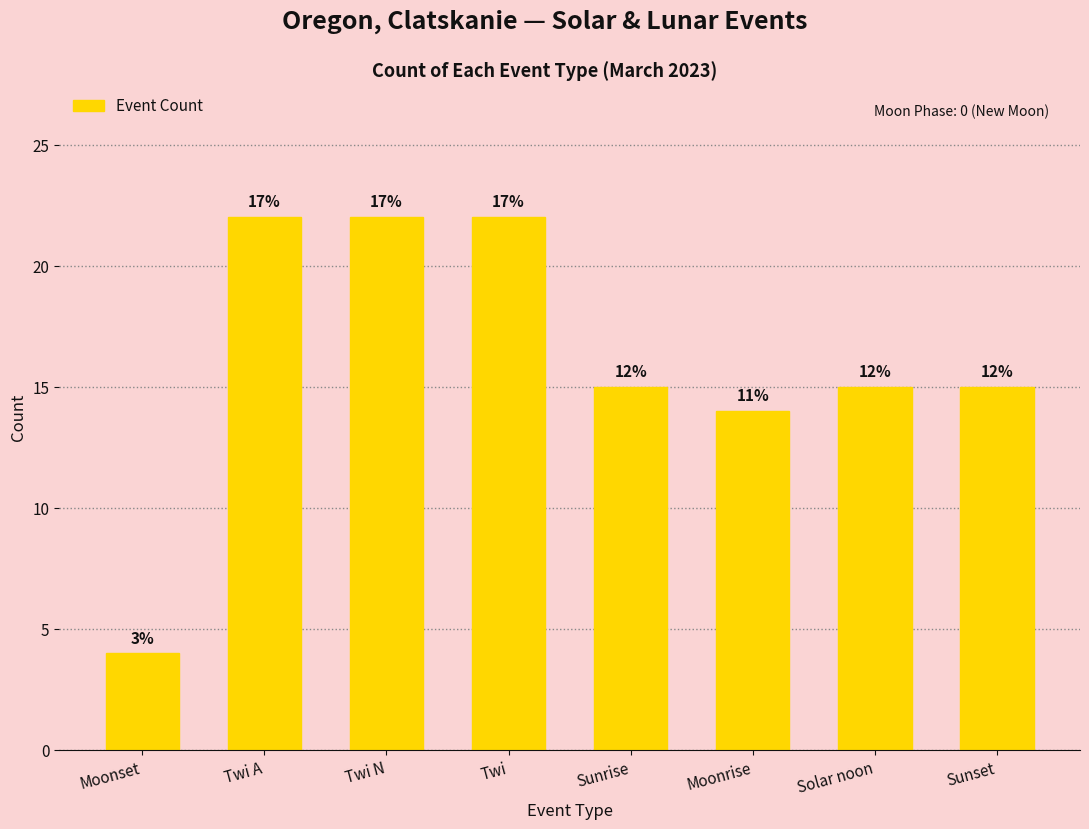

Which label corresponds to the smallest value in the chart?

Moonset